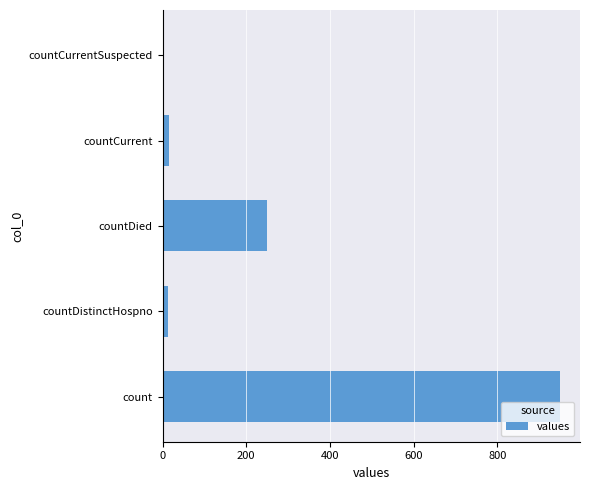

The value at countDied is 93. True or false?

False